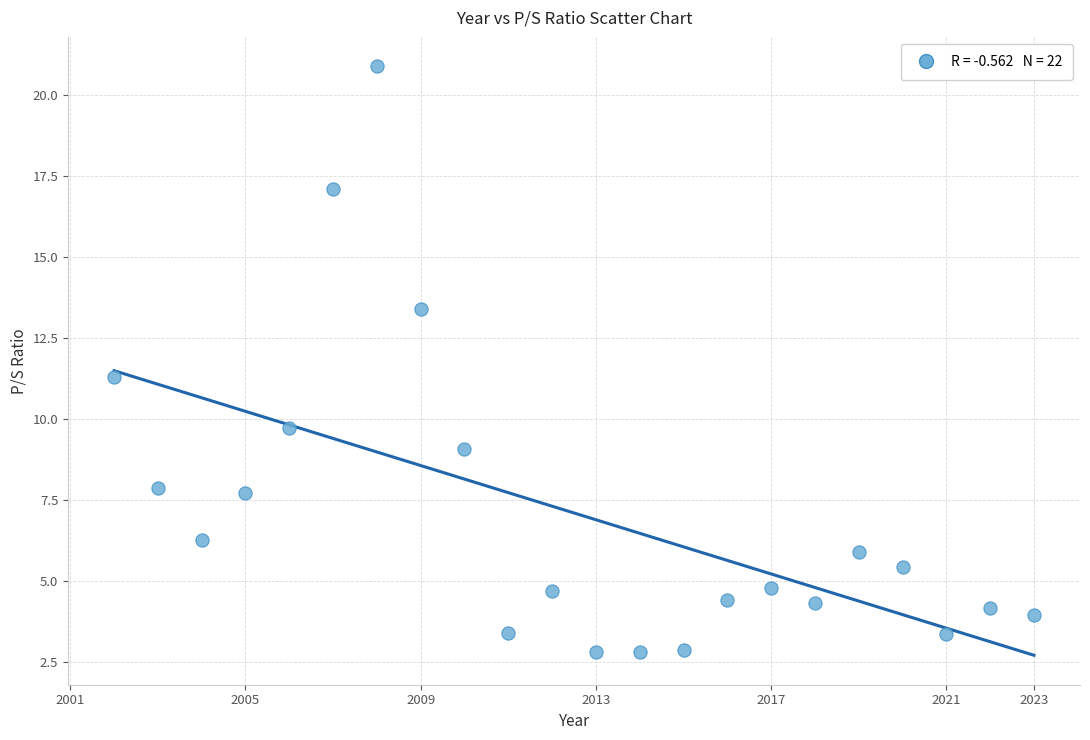

What is the range of X values (max minus min)?

21.0